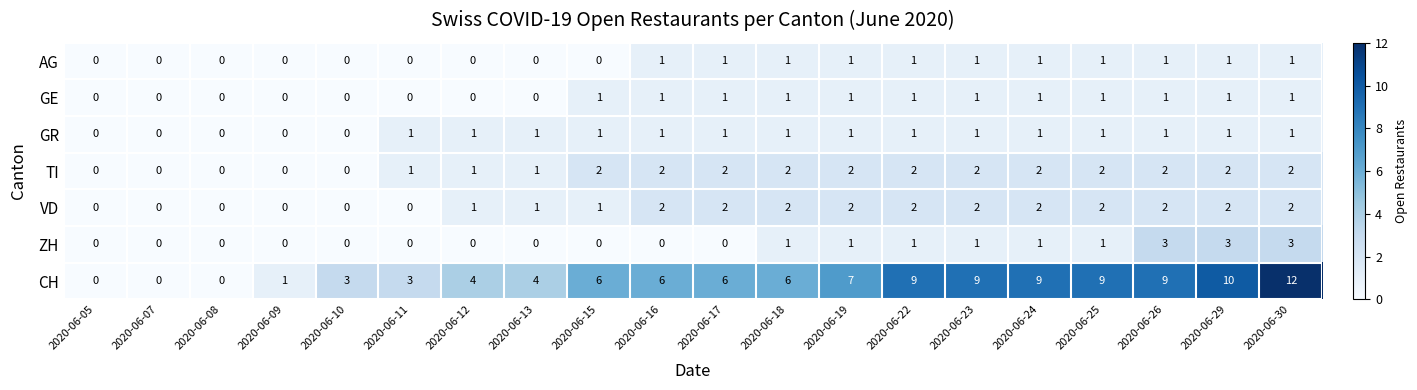

Count the GE values in the range 0 to 1.

20